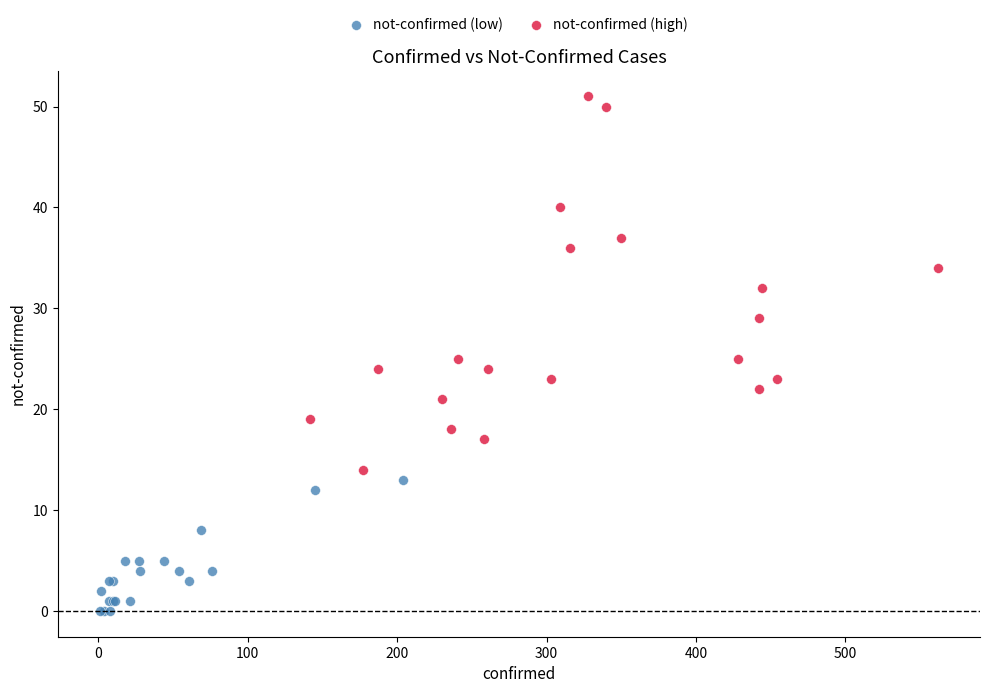

Which series has the largest Y range (max minus min)?

not-confirmed (high)